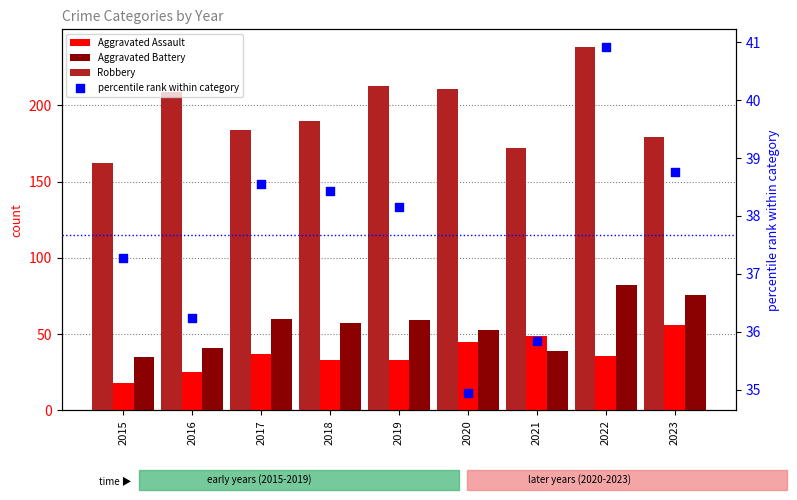

What are all the series names shown in the legend?

Aggravated Assault, Aggravated Battery, Robbery, percentile rank within category